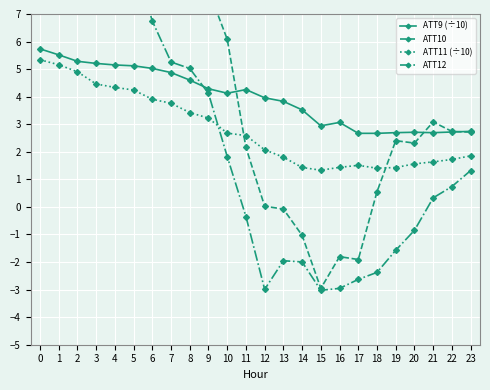

How many values in the ATT12 series exceed 1?

12